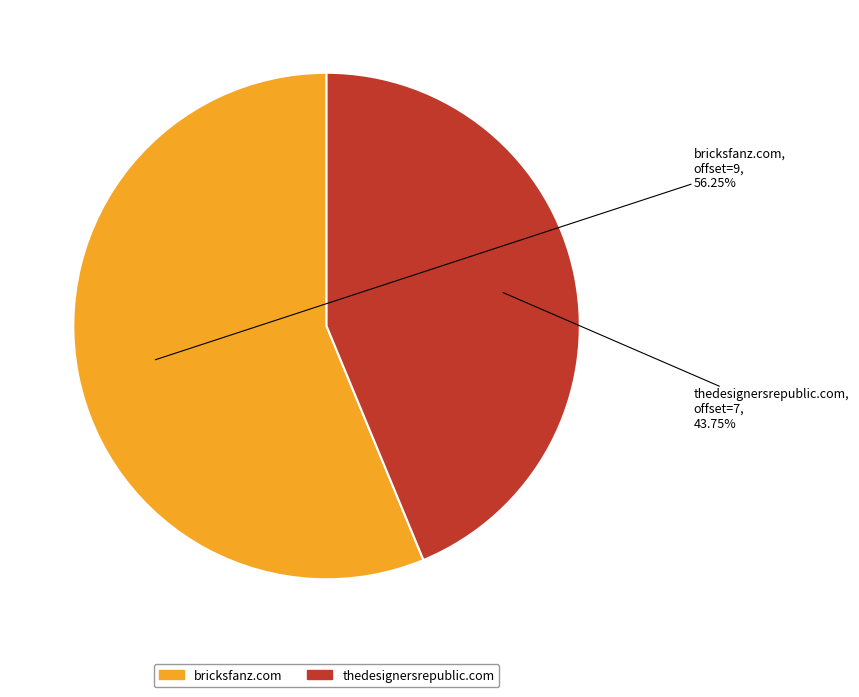

Does any single category account for the majority?

Yes